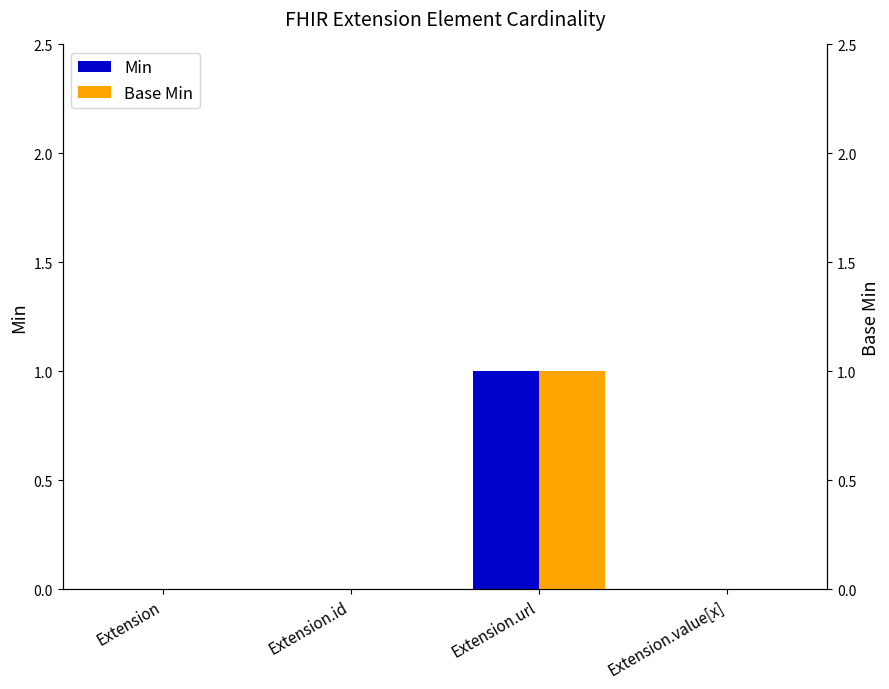

What is the label of the 4th bar from the left?

Extension.value[x]